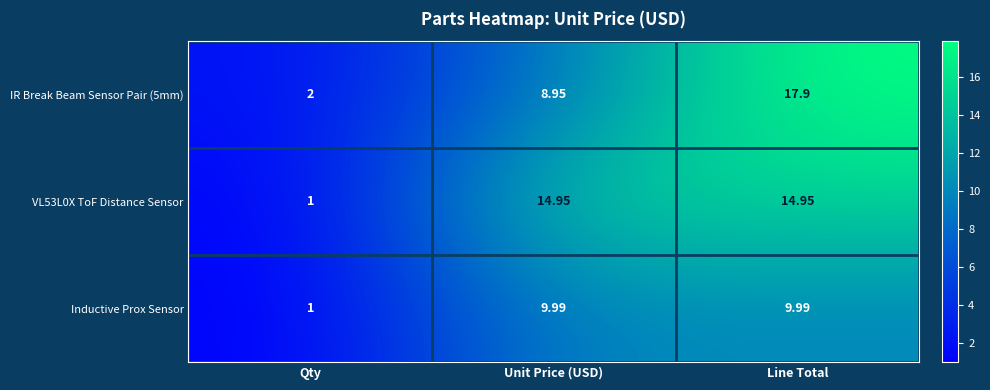

Which series has the largest range (max minus min)?

IR Break Beam Sensor Pair (5mm)